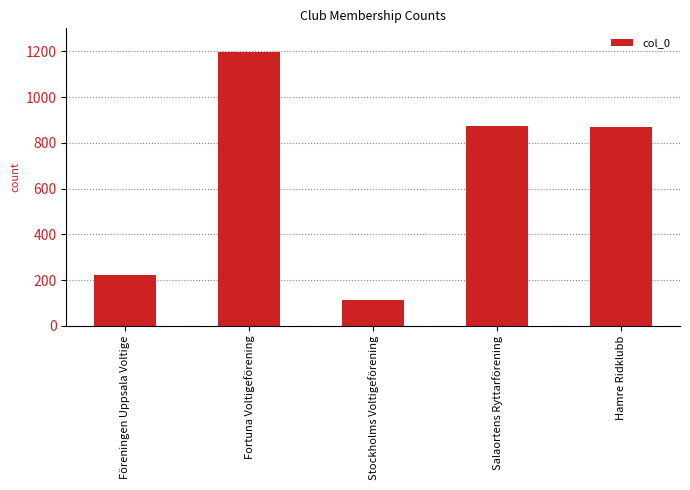

True or false: the data shows 114 at Stockholms Voltigeförening.

True